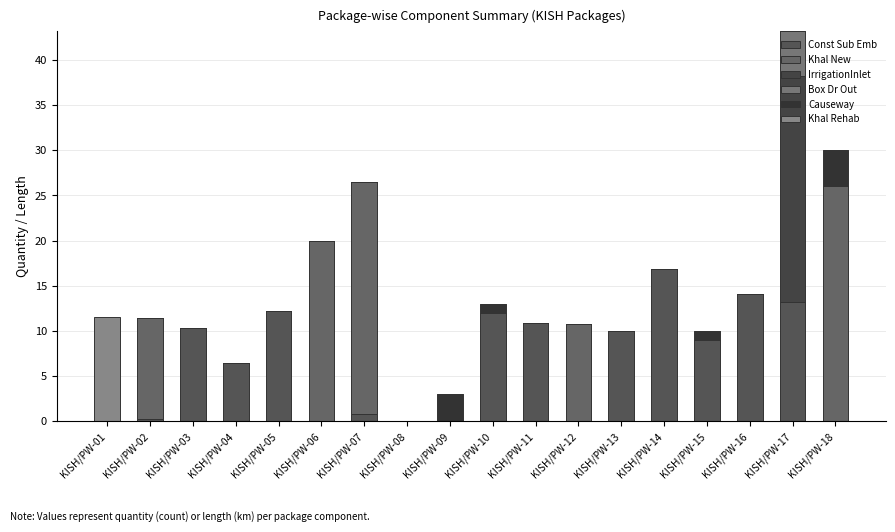

Count the number of categories in the chart.

18